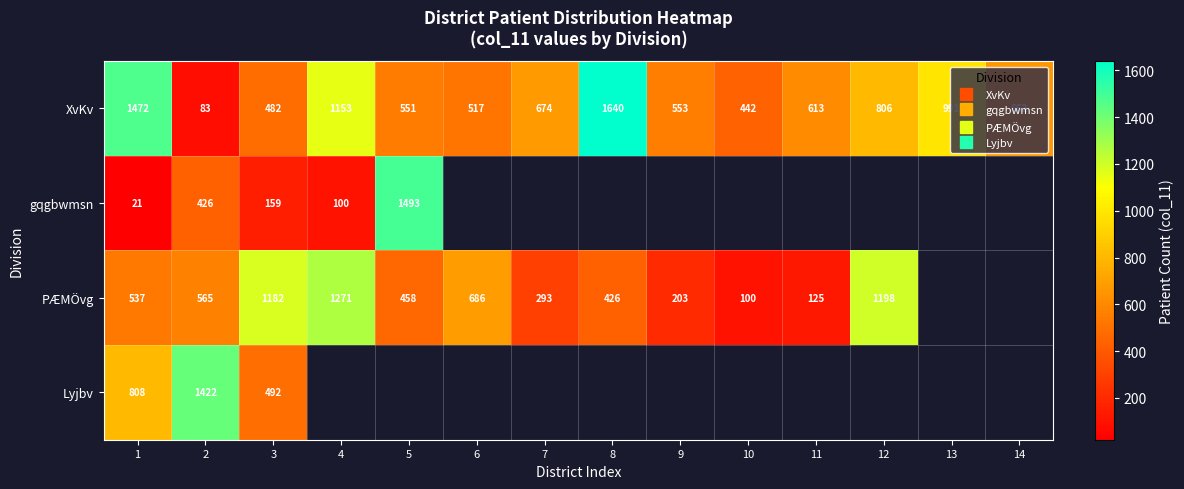

What is the greatest value displayed?

1640.0